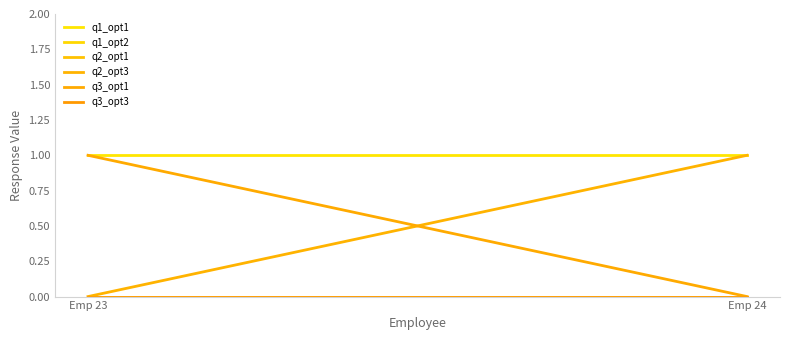

Count the number of categories in the chart.

2